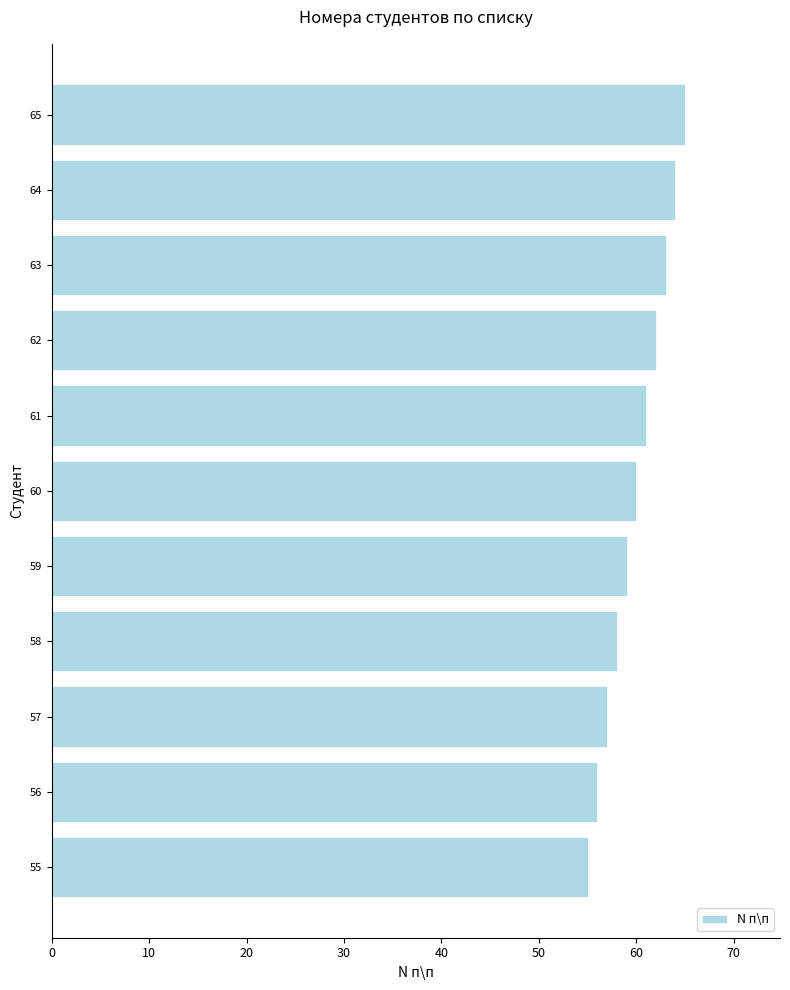

What is the sum of all values?

660